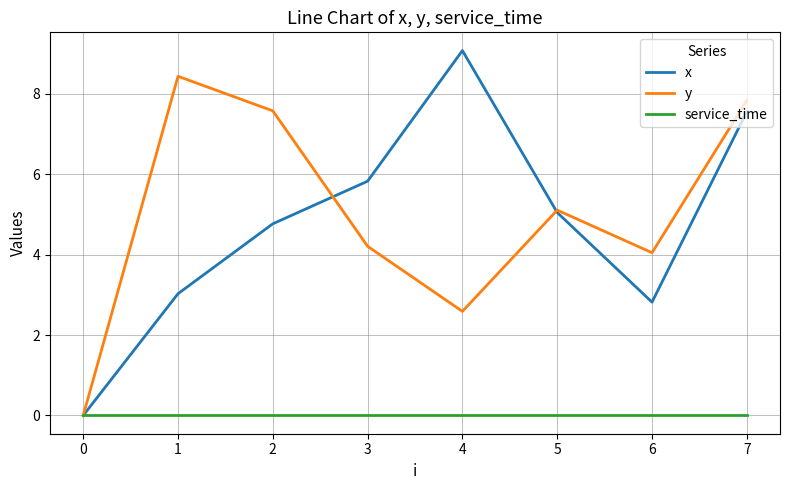

Between 1 and 2, which series saw the biggest shift?

x